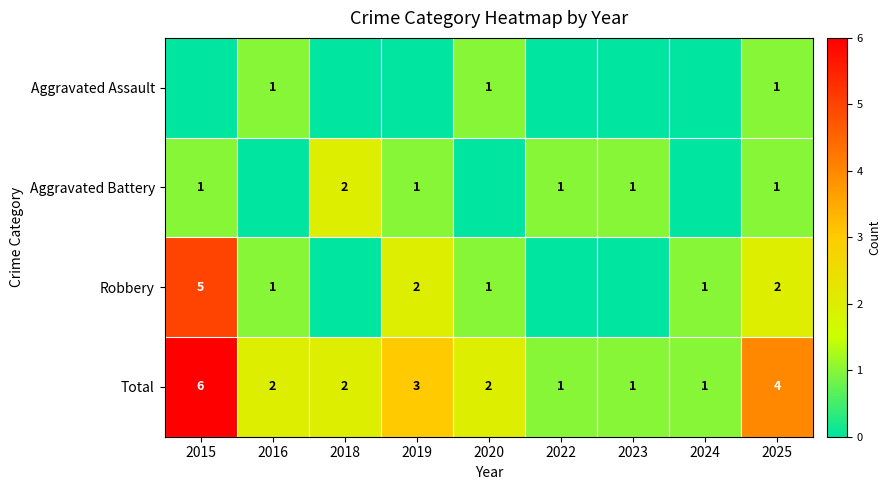

What is the difference between the second highest and second lowest values in the Total series?

3